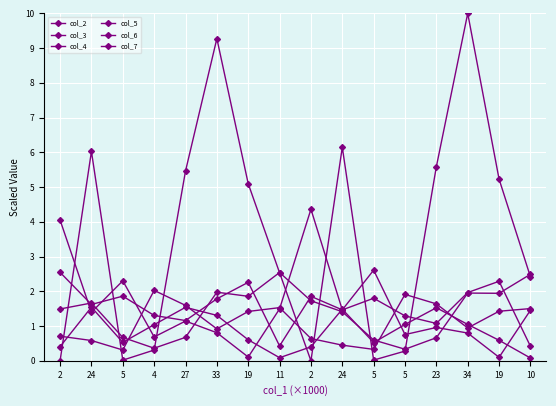

At which category does the chart reach its peak across all series?

34